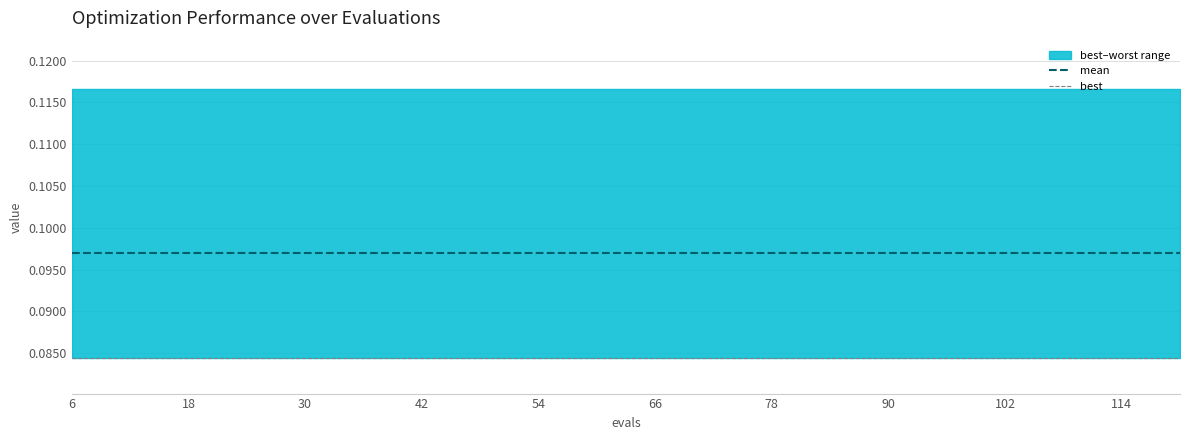

Between 42 and 78, which is larger?

42